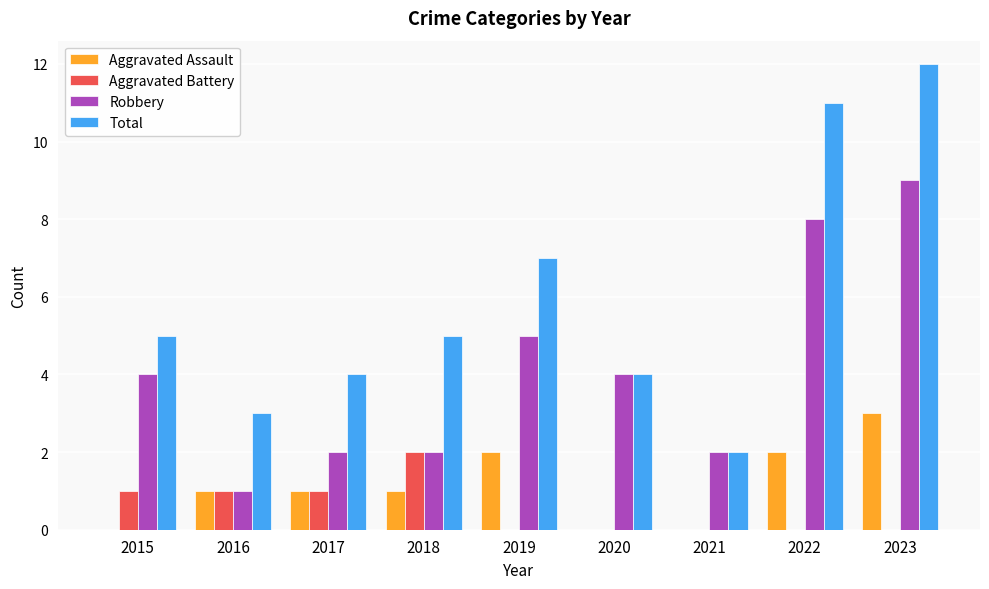

At which label does Aggravated Battery reach its peak?

2018